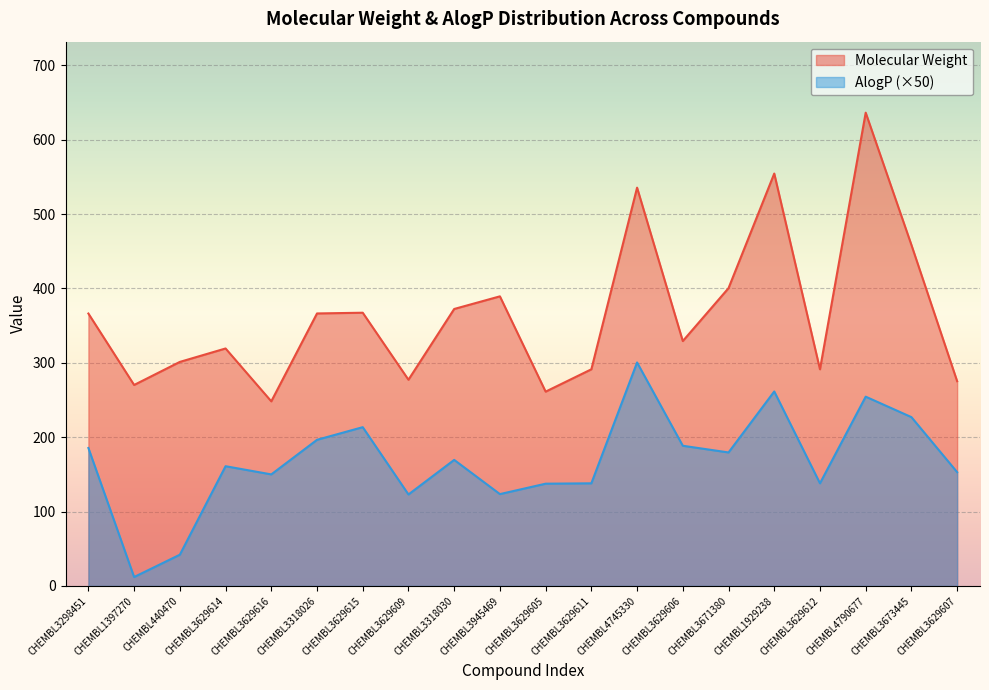

At how many categories does at least one series exceed 569?

1